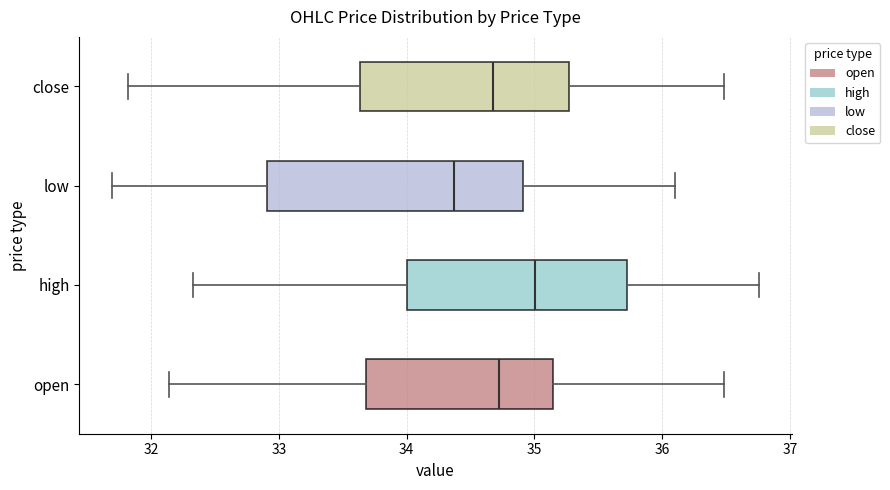

Where does the right whisker of the box for low end on the x-axis? The values are not printed on the chart, so give them approximately, as read against the axis.

36.1